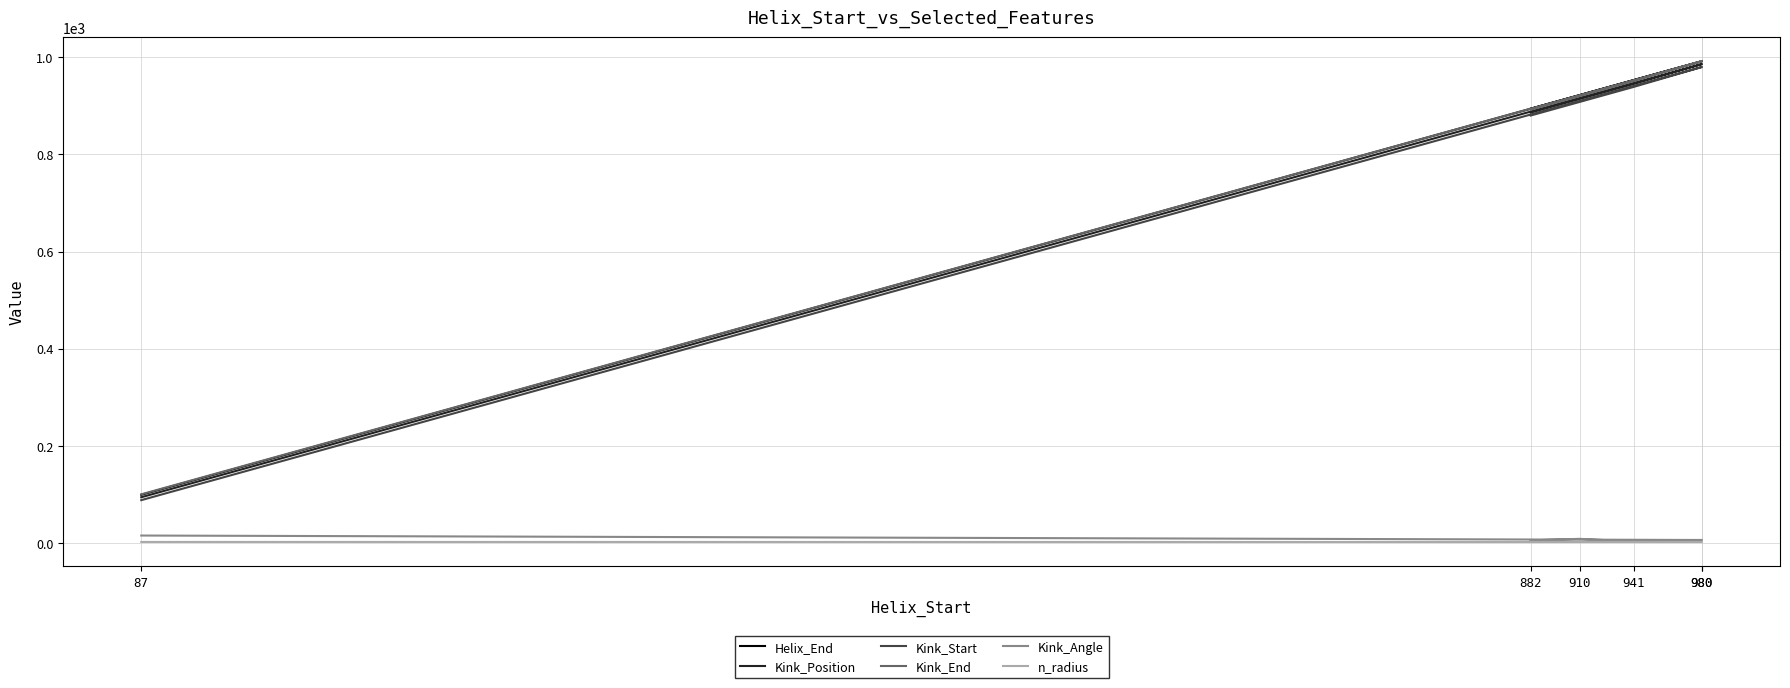

List the series in order of their peak value, lowest first.

n_radius, Kink_Angle, Kink_Start, Kink_Position, Helix_End, Kink_End